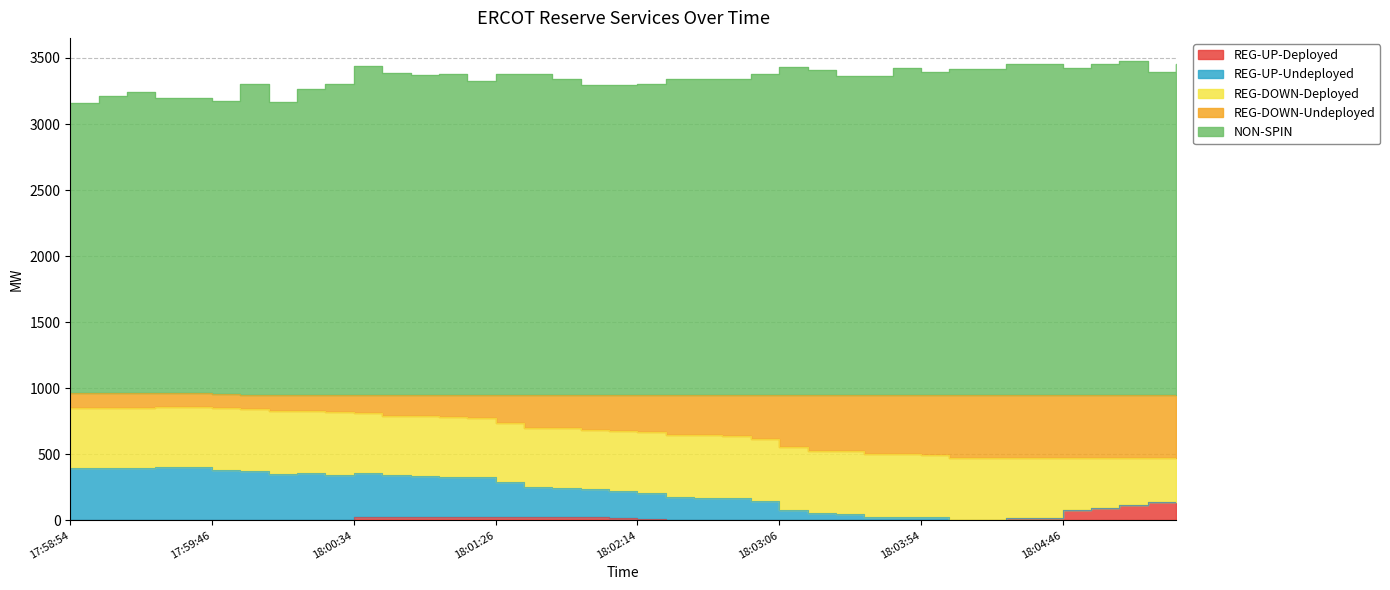

Where does the NON-SPIN series first go above 3369?

18:00:34